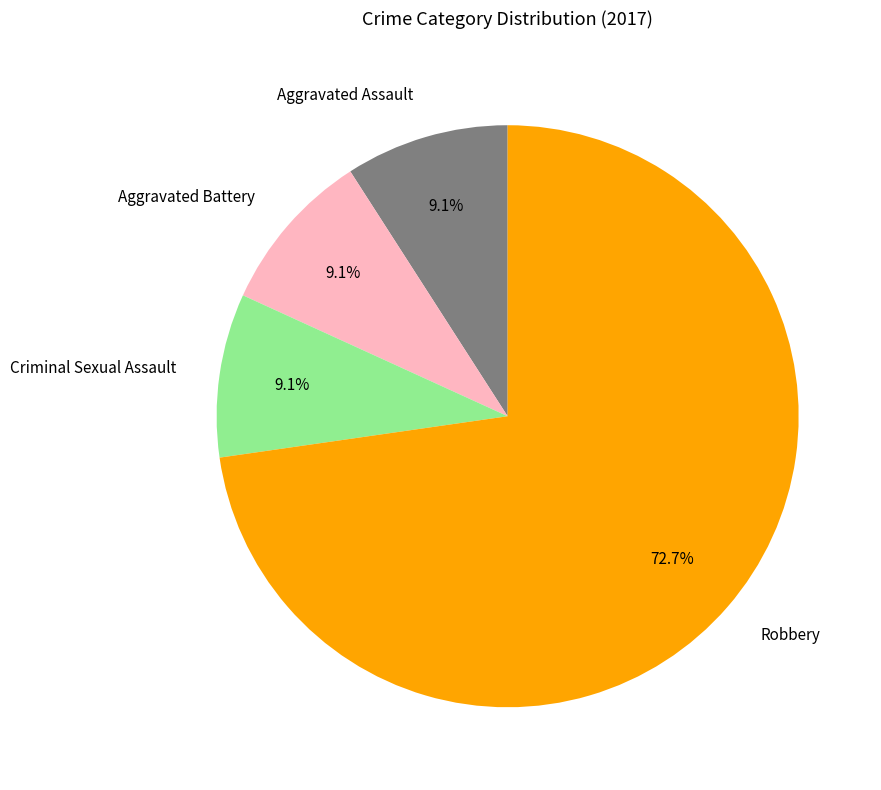

Do Criminal Sexual Assault and Robbery together represent more than half of the pie?

Yes